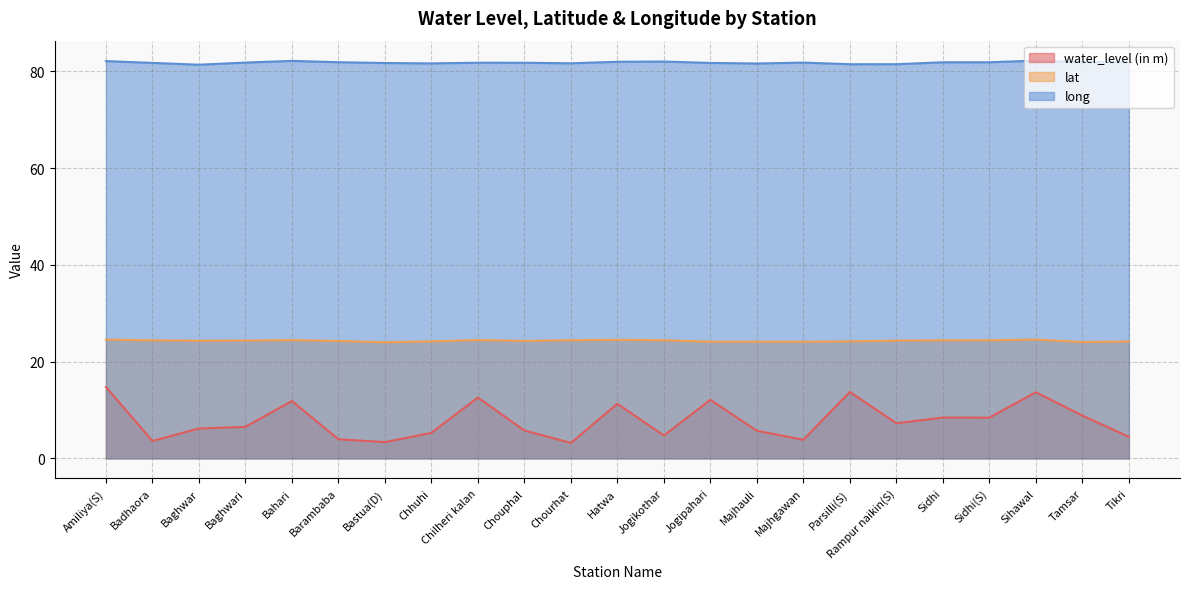

At how many categories does at least one series exceed 4?

23